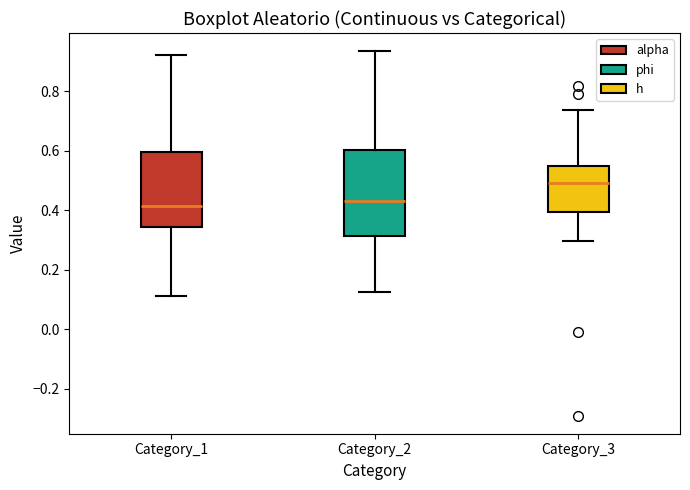

Reading left to right, transcribe this box plot: for each box, give where its median line is, the range the box spans, and where its two whiskers end, as read against the y-axis. The values are not printed on the chart, so give them approximately, as read against the axis.

Category_1: median 0.42, box 0.34 to 0.60, whiskers 0.12 to 0.92
Category_2: median 0.44, box 0.32 to 0.60, whiskers 0.12 to 0.94
Category_3: median 0.50, box 0.40 to 0.54, whiskers 0.30 to 0.74